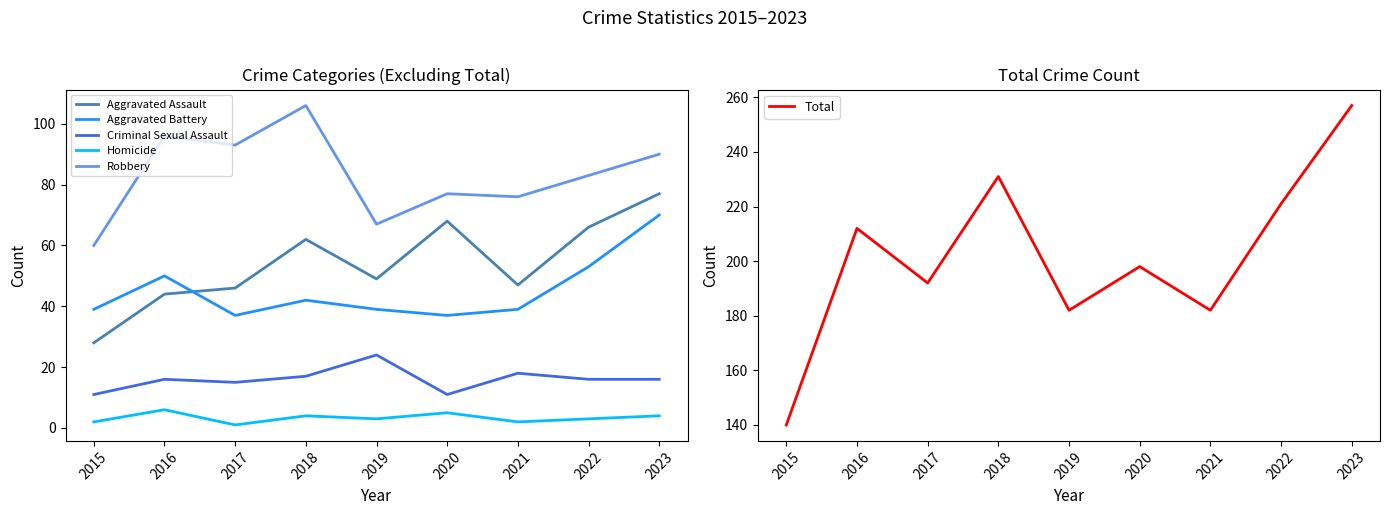

At which category is the sum across all series the highest?

2023